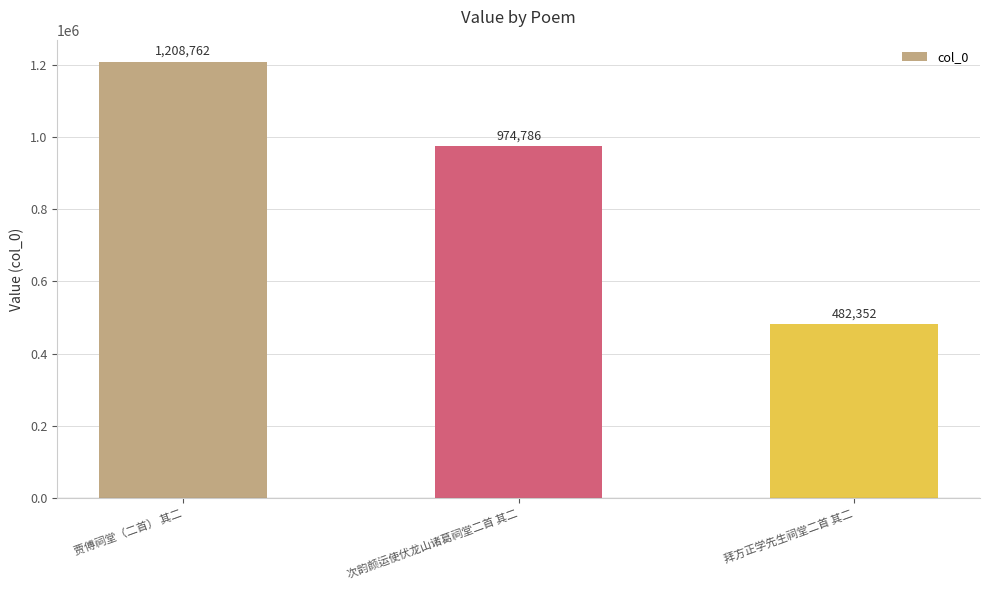

The value at 次韵颜运使伏龙山诸葛祠堂二首 其二 is 974786. True or false?

True